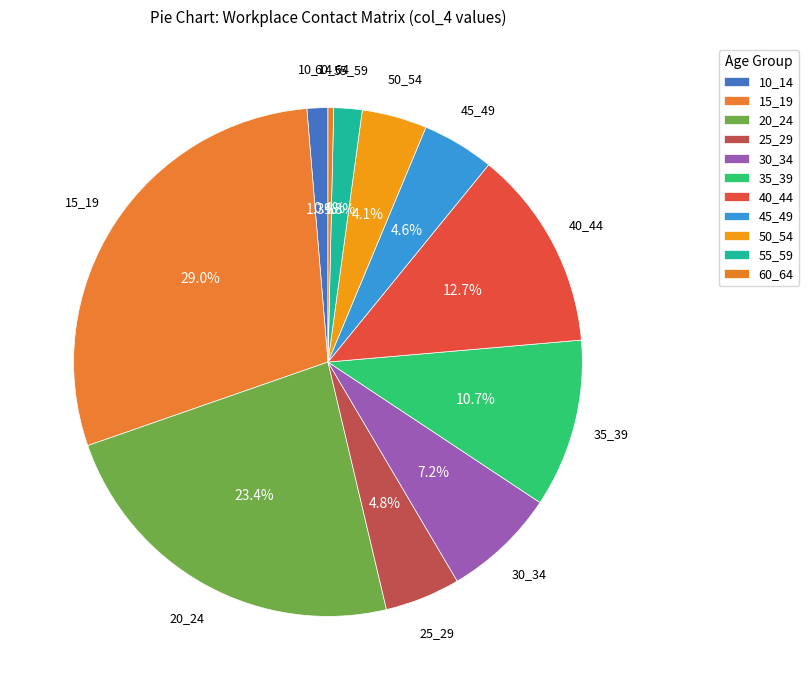

Do 45_49 and 50_54 together represent more than half of the pie?

No